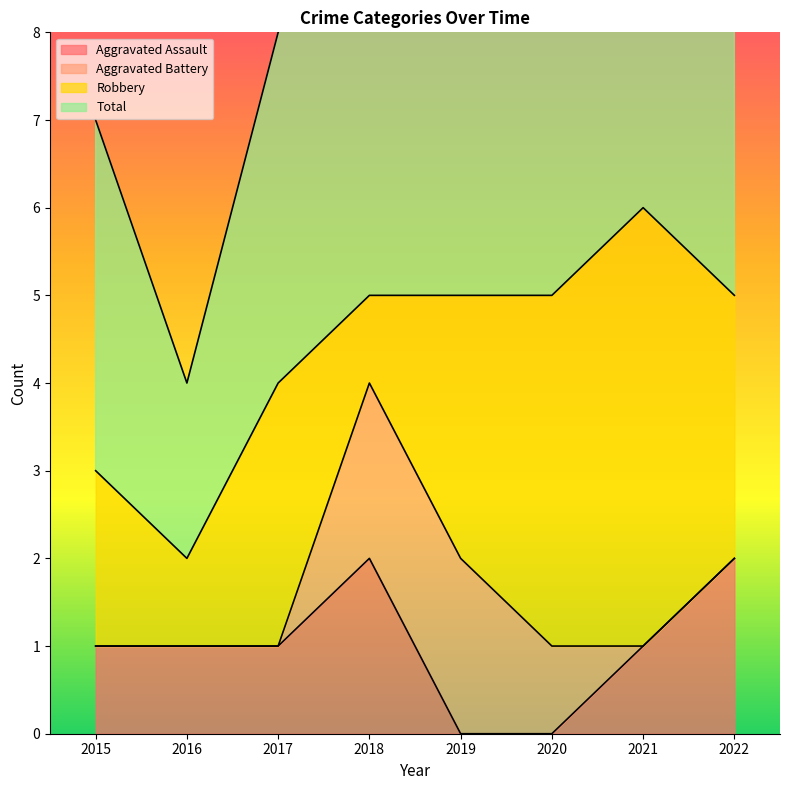

At which category is the sum across all series the highest?

2021